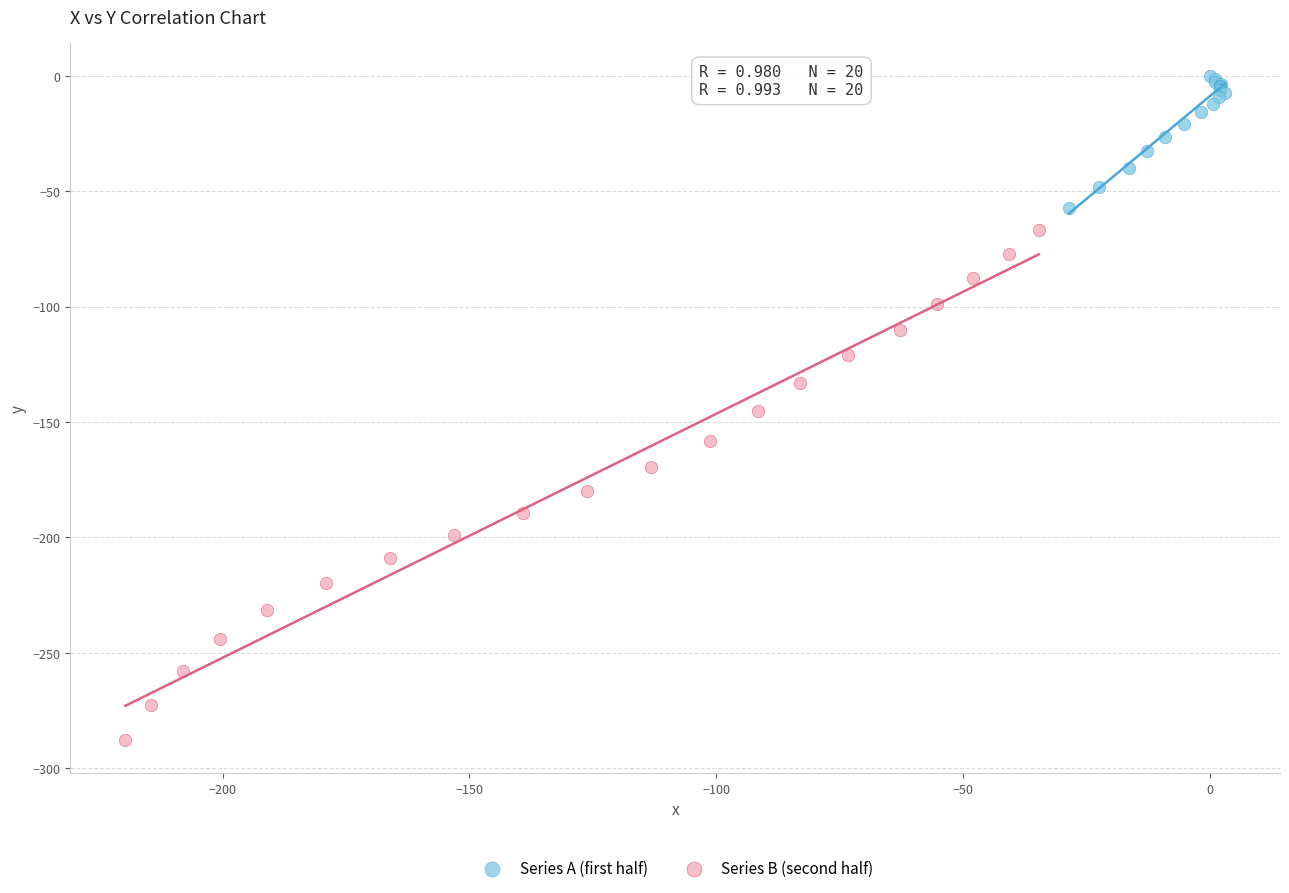

Which series has the largest Y range (max minus min)?

Series B (second half)